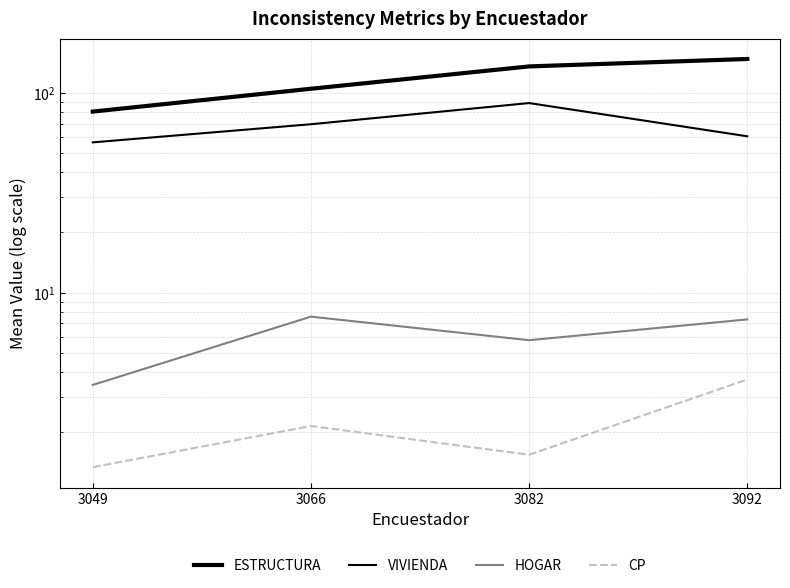

True or false: ESTRUCTURA has more than 2 interior local peaks.

False